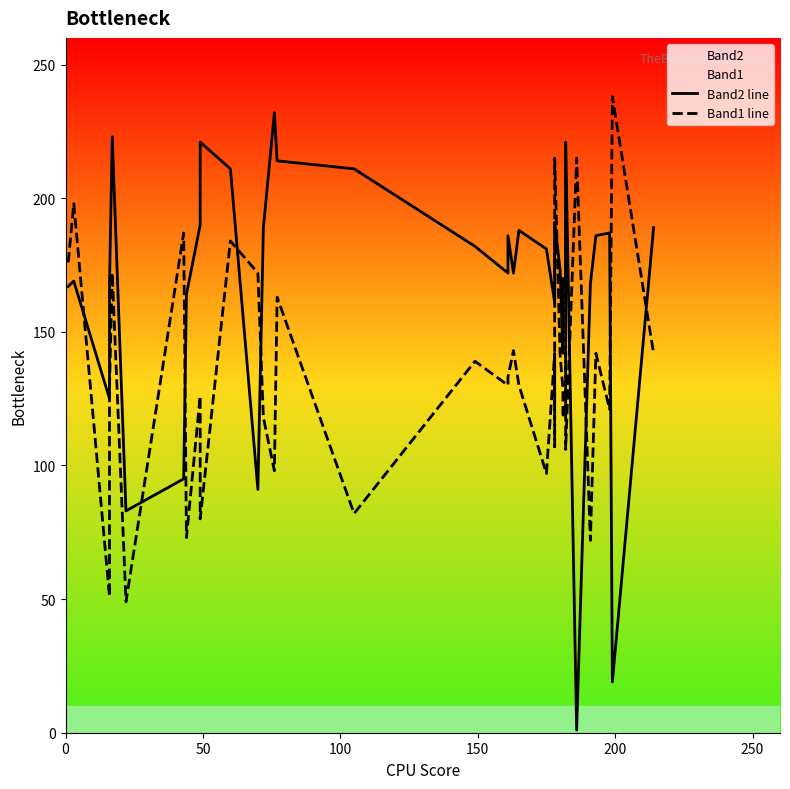

Does the chart have visible grid lines?

No